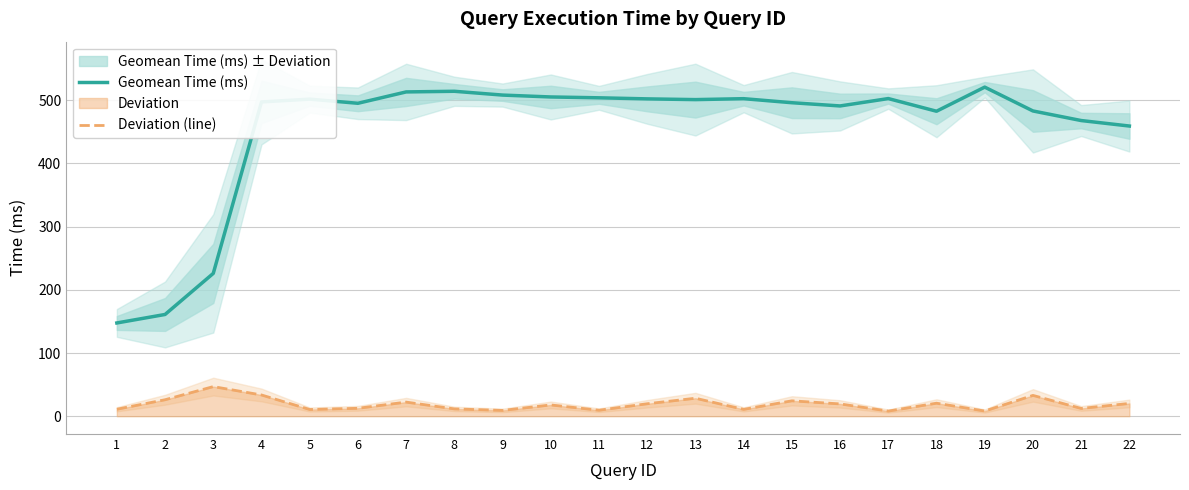

Is the value of Geomean Time (ms) at 5 greater than the value of Deviation (line) at 10?

Yes